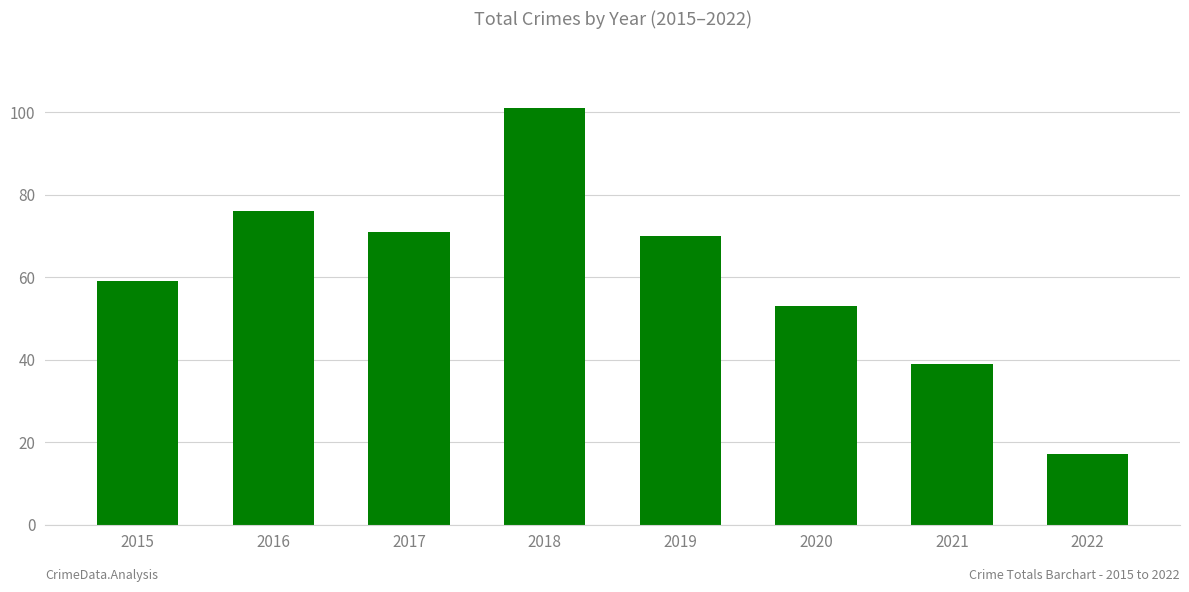

Between 2015 and 2020, which is larger?

2015